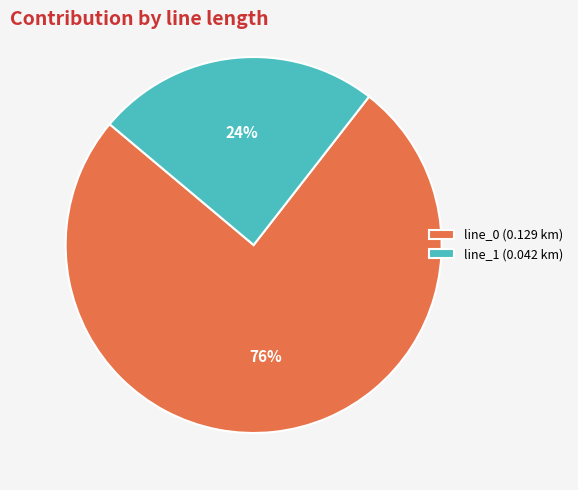

How many segments does this pie chart have?

2